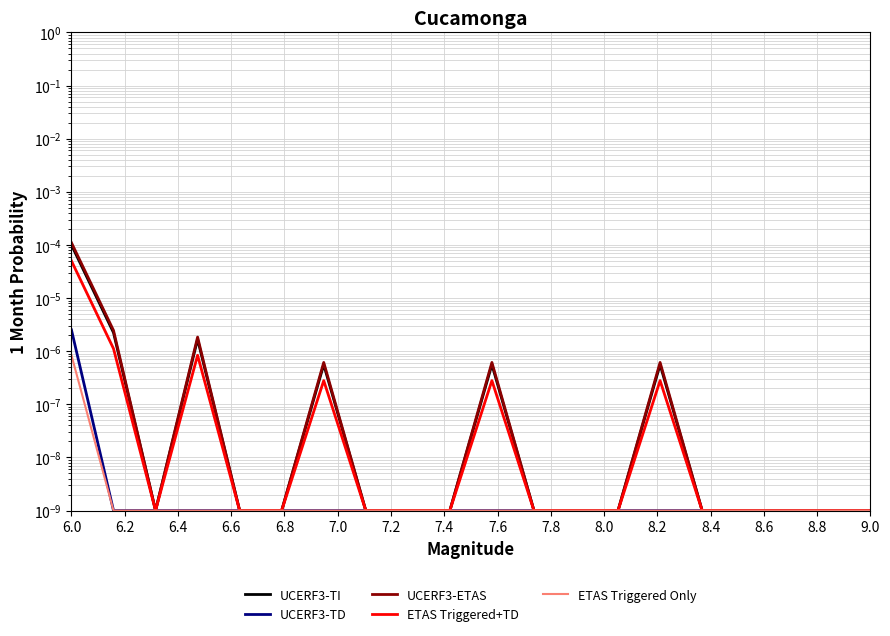

The UCERF3-TD series shows 0.0 at 8.8. True or false?

False